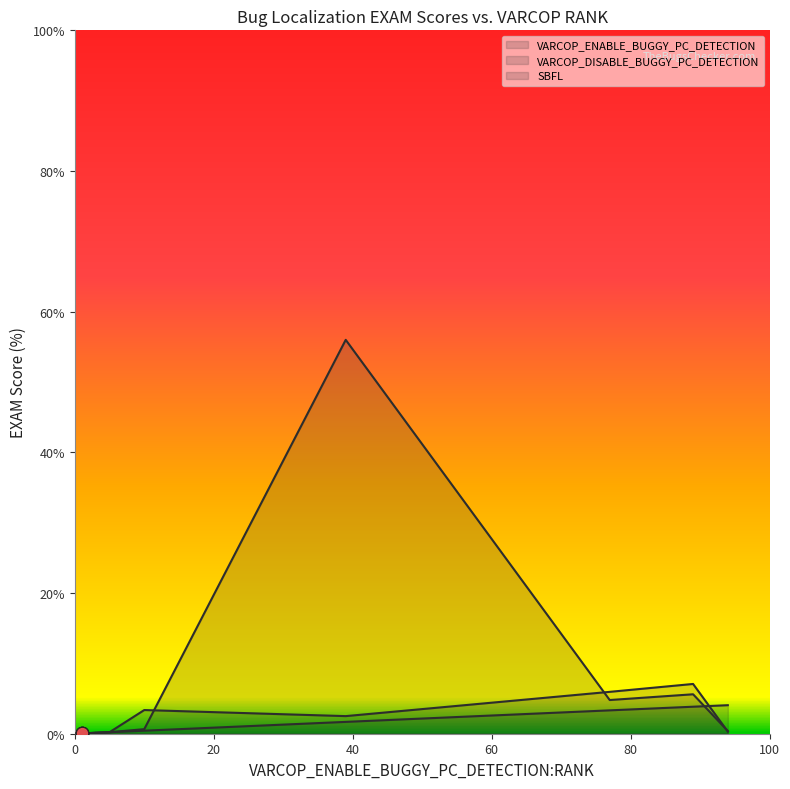

Which series has the largest Y range (max minus min)?

VARCOP_DISABLE_BUGGY_PC_DETECTION:EXAM